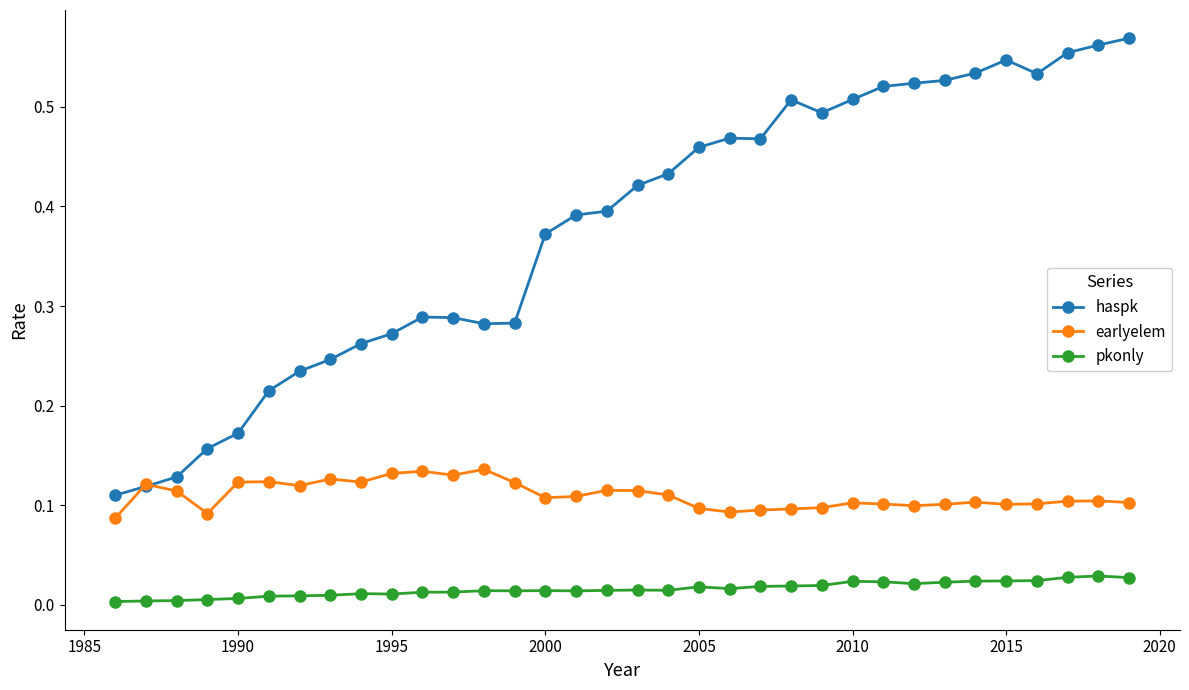

True or false: earlyelem and pkonly intersect in this chart.

False